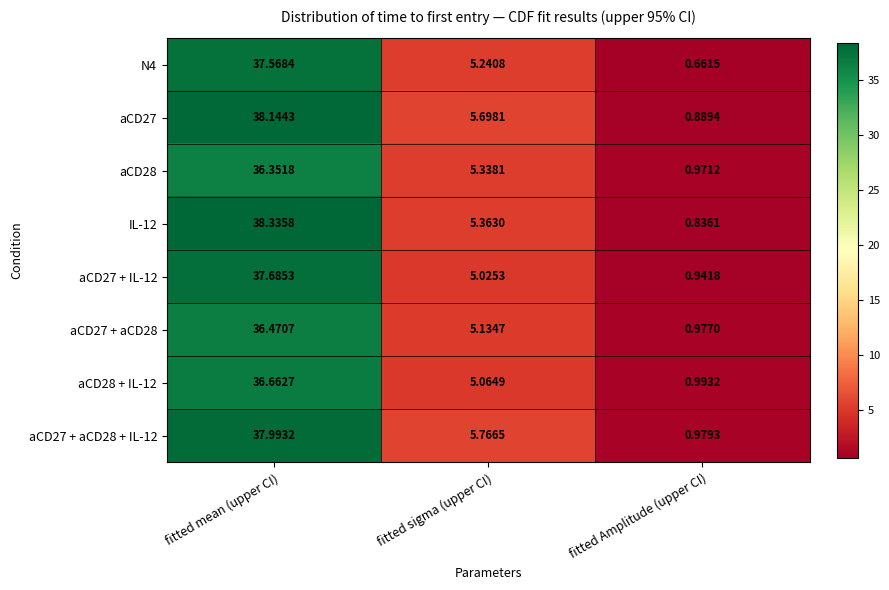

Is the value of aCD27 at fitted mean (upper CI) greater than the value of aCD28 at fitted sigma (upper CI)?

Yes